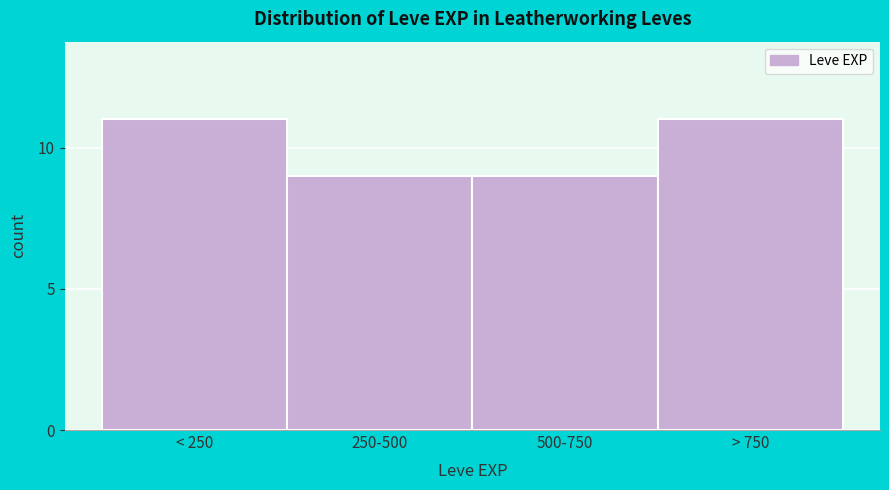

Reading left to right, extract all data points from this chart.

< 250=11	250-500=9	500-750=9	> 750=11